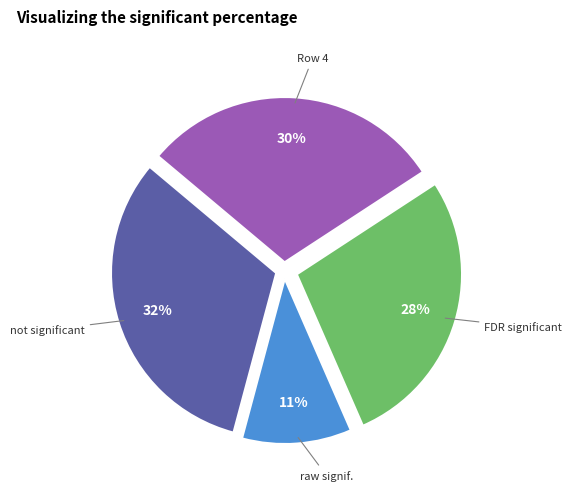

How many segments does this pie chart have?

4